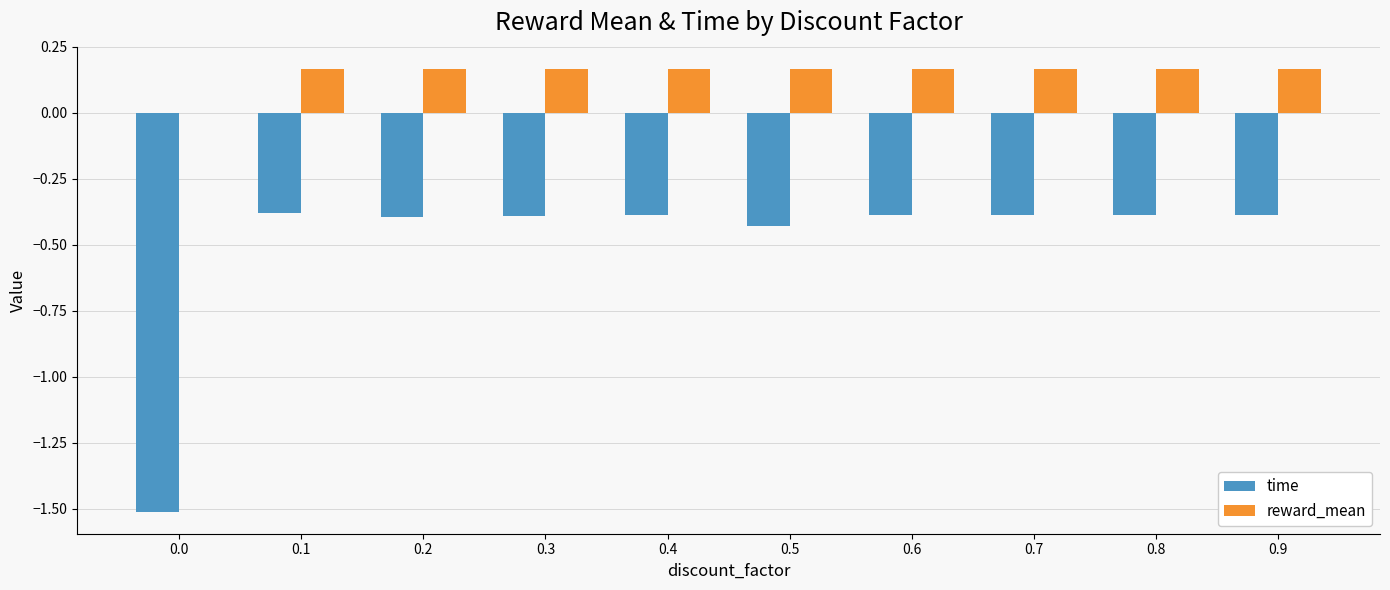

Is it true that time equals -0.7 at 0.2?

False